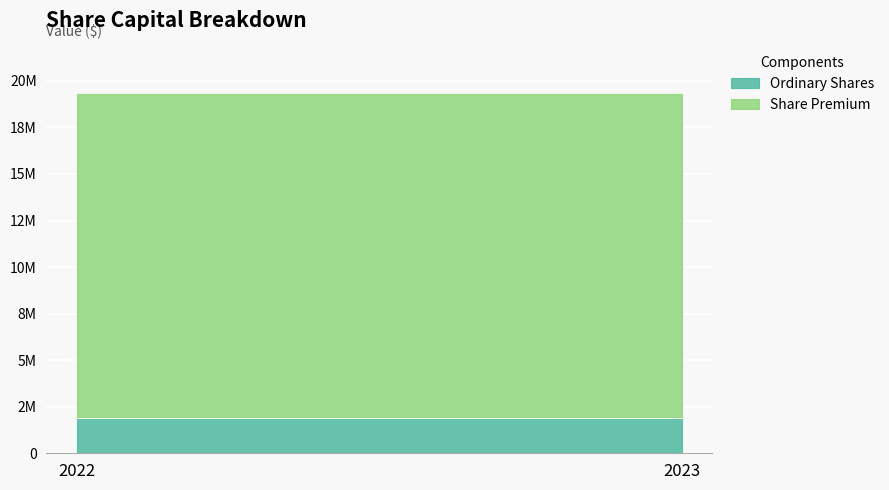

True or false: Ordinary Shares has a value of 3408366 at 2022.

False